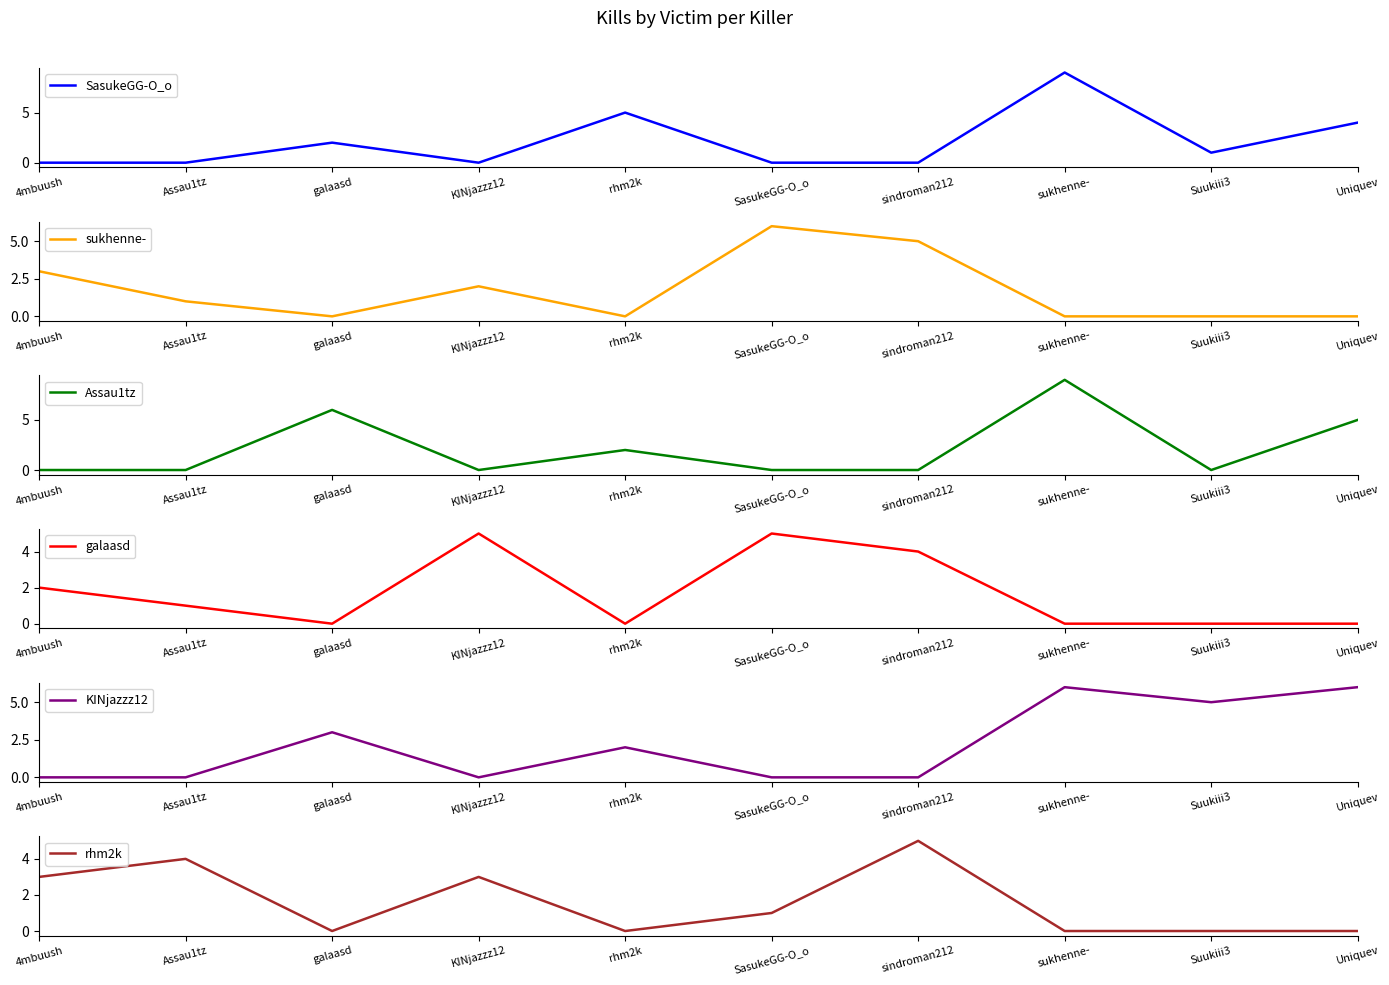

What position from the left is SasukeGG-O_o?

6